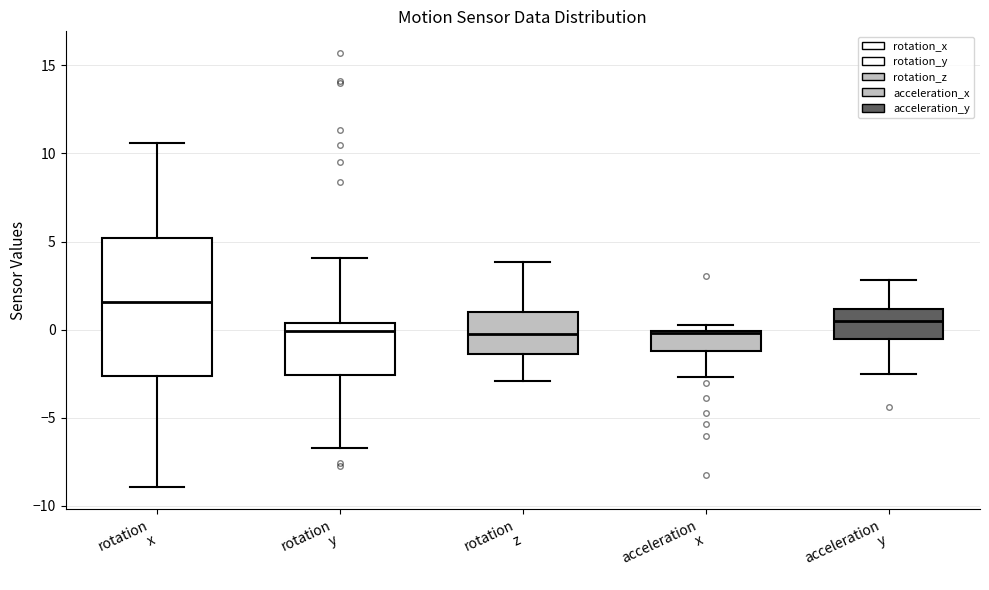

Reading left to right, transcribe this box plot: for each box, give where its median line is, the range the box spans, and where its two whiskers end, as read against the y-axis. The values are not printed on the chart, so give them approximately, as read against the axis.

rotation x: median 1.5, box -2.5 to 5.0, whiskers -9.0 to 10.5
rotation y: median 0.0, box -2.5 to 0.5, whiskers -6.5 to 4.0
rotation z: median -0.5, box -1.5 to 1.0, whiskers -3.0 to 4.0
acceleration x: median 0.0, box -1.0 to 0.0, whiskers -2.5 to 0.5
acceleration y: median 0.5, box -0.5 to 1.0, whiskers -2.5 to 3.0